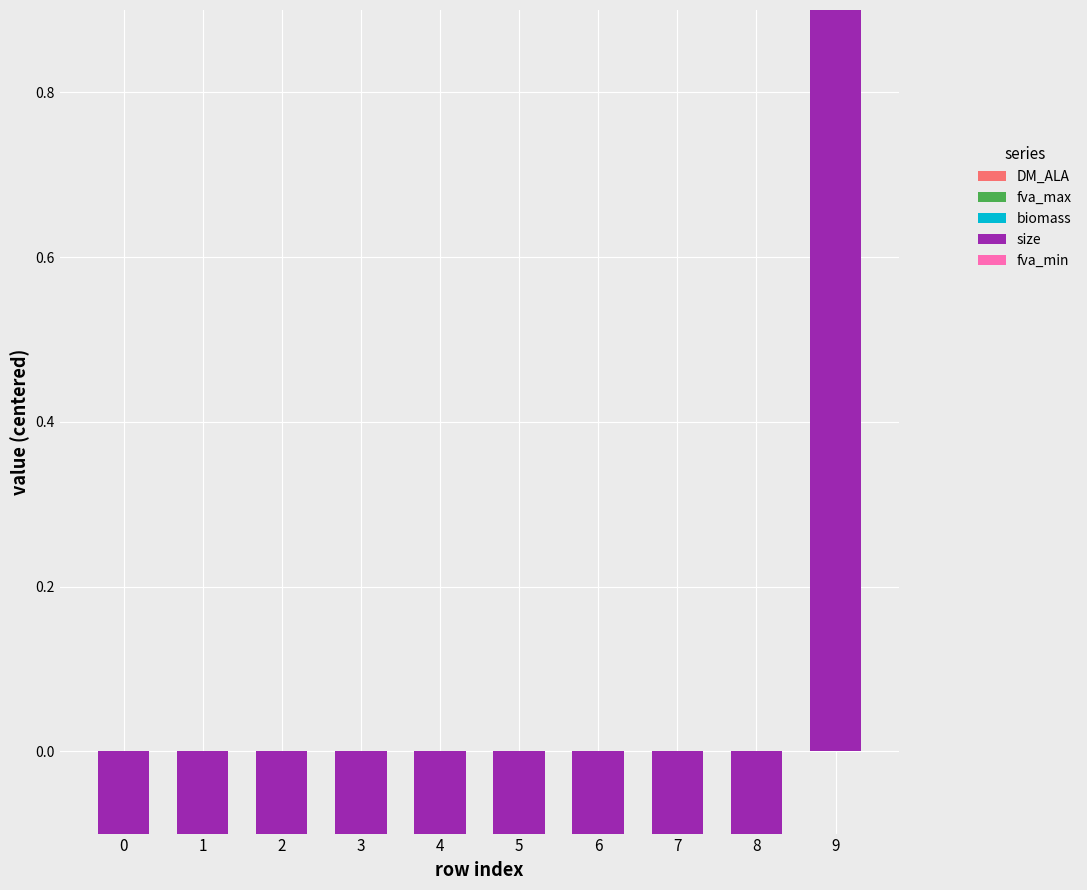

The value of biomass at 7 is 0.0. True or false?

False